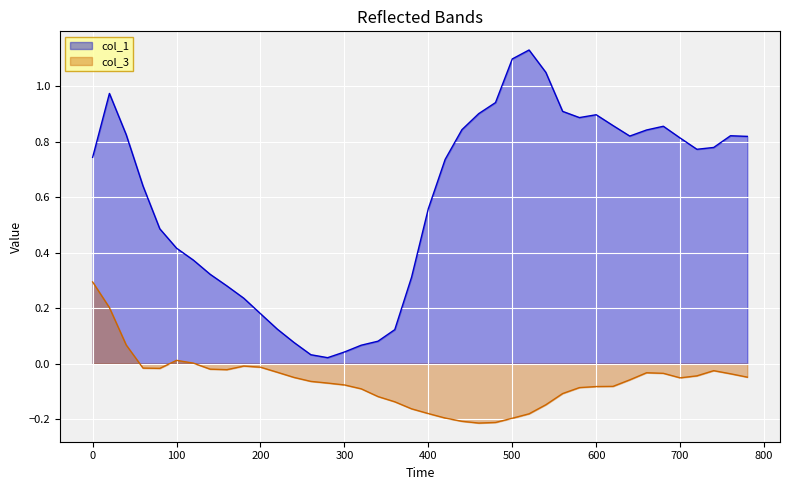

Which series has the largest range (max minus min)?

col_1